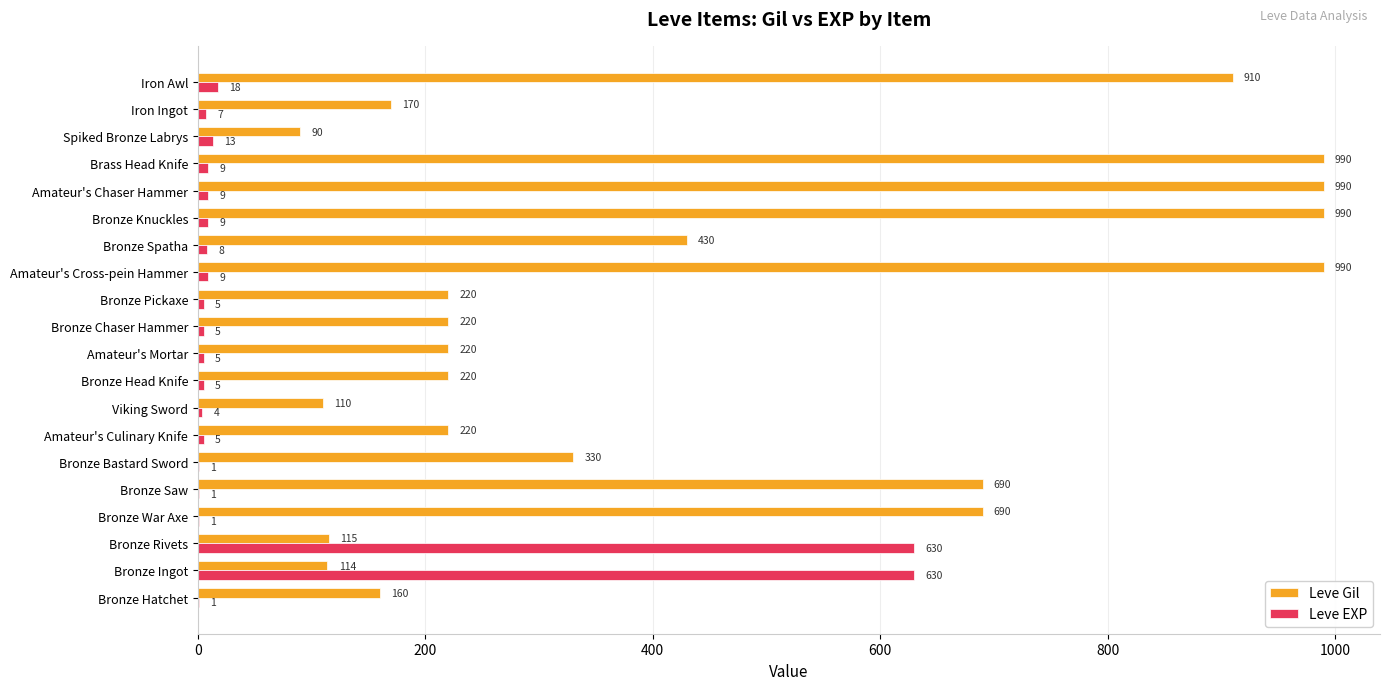

Where is Leve Gil nearest to the value 540?

Bronze Spatha